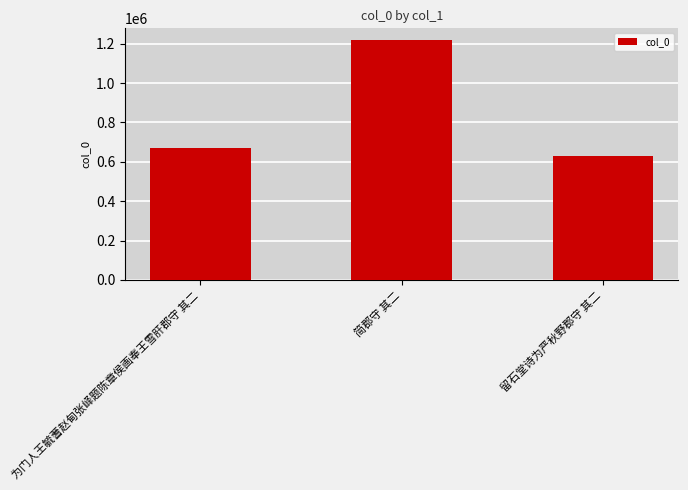

Approximately how many times larger is the value at 简郡守 其二 compared to 留石堂诗为严秋野郡守 其二?

1.9